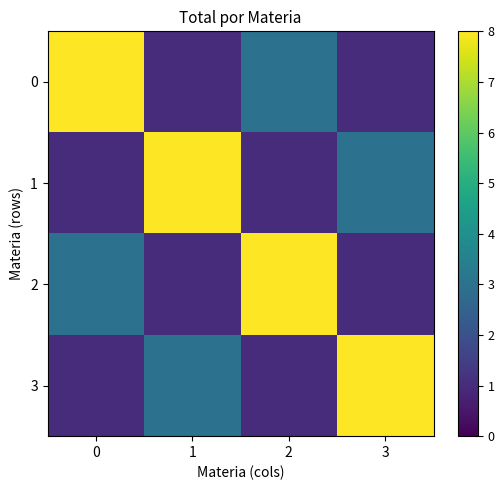

What is the smallest value displayed?

1